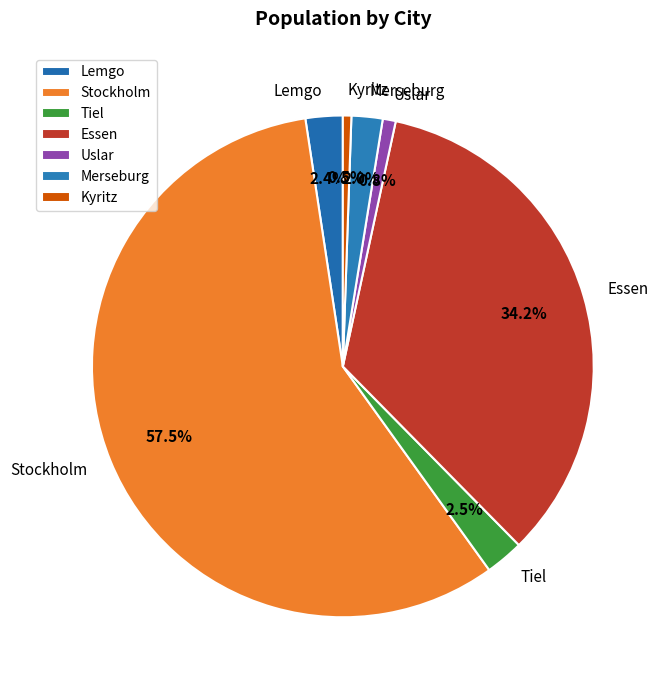

Approximately how many times larger is the value at Kyritz compared to Uslar?

0.7